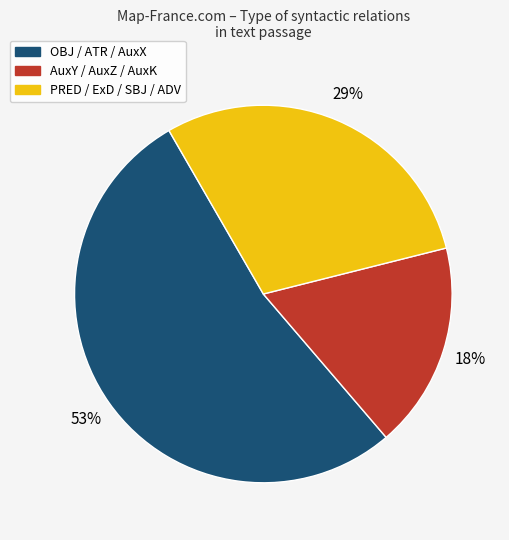

Is there any slice that represents more than half of the pie?

Yes